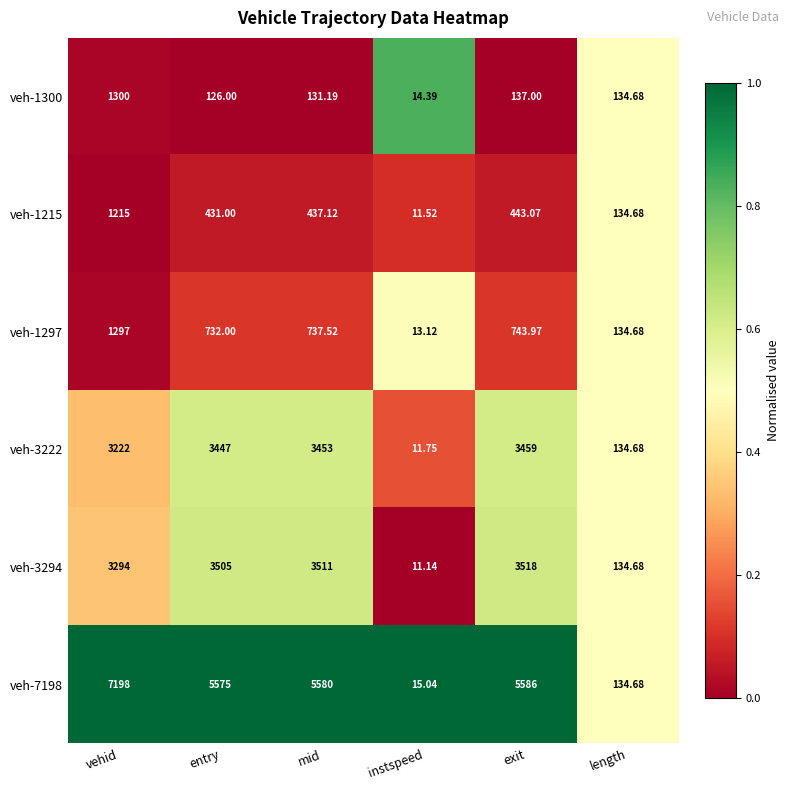

At which category is the sum across all series the highest?

vehid